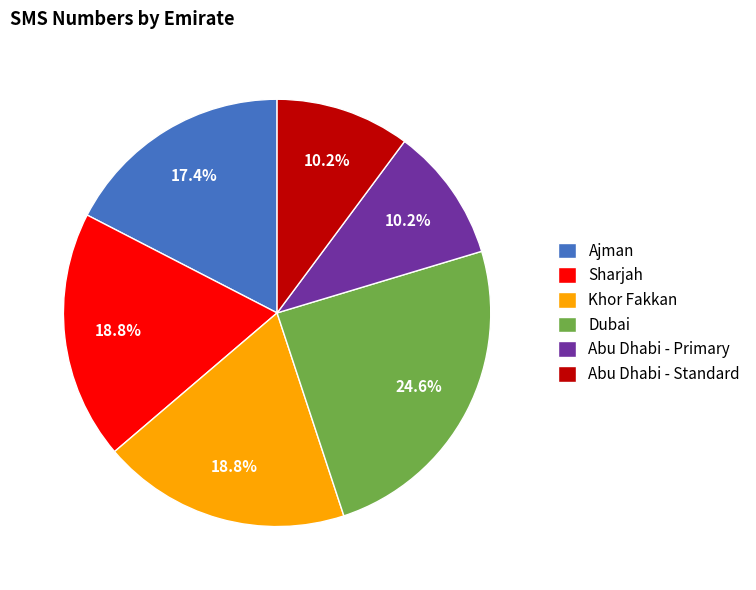

What is the total percentage of Abu Dhabi - Standard and Ajman?

27.6%